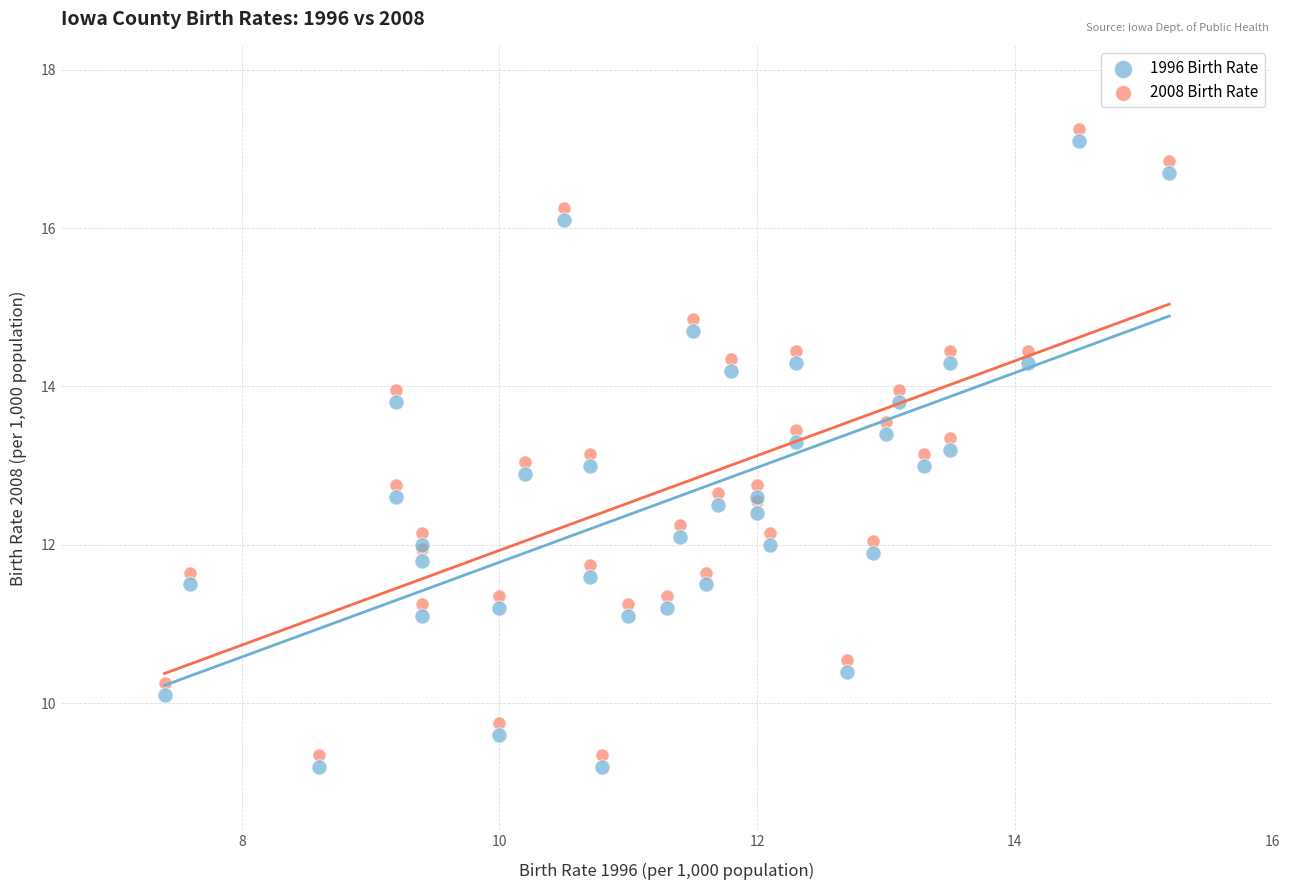

What is the X range (max minus min) for the scatter plot?

7.8